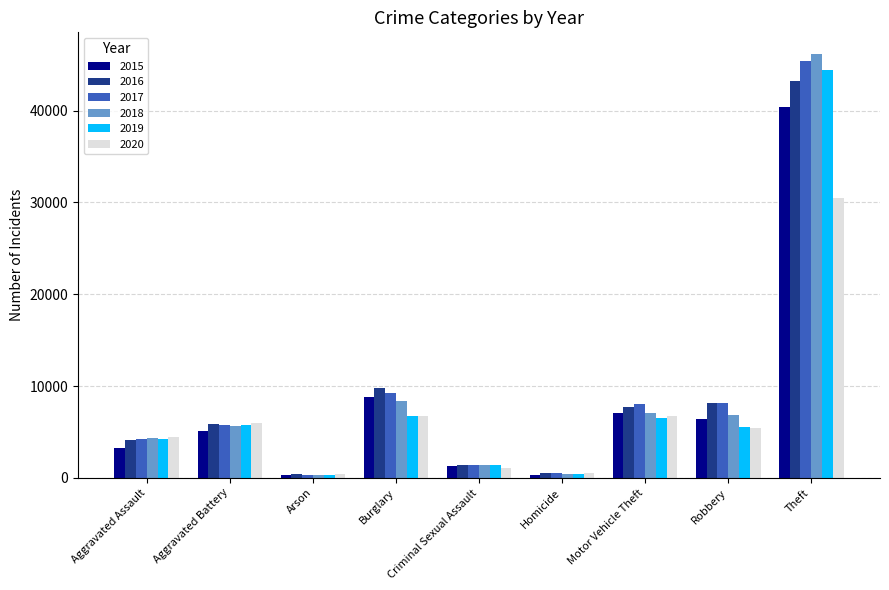

What is the minimum value shown in the chart?

261